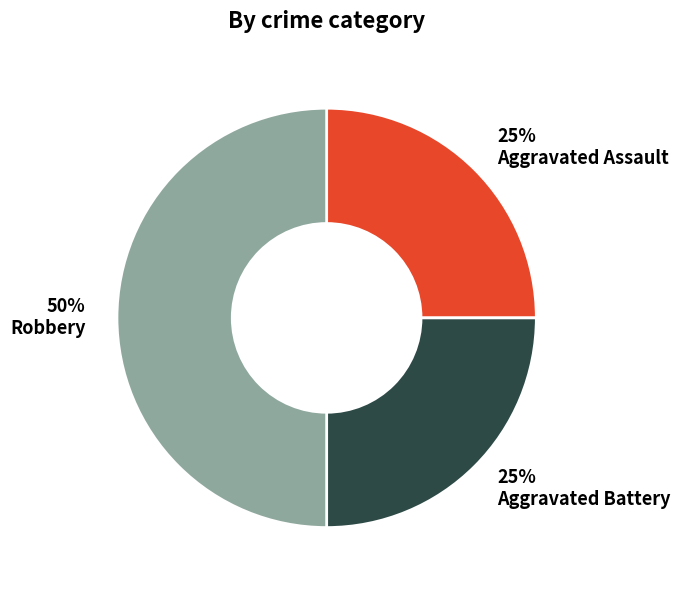

Is it true that 25% Aggravated Assault is 38% of the pie?

False